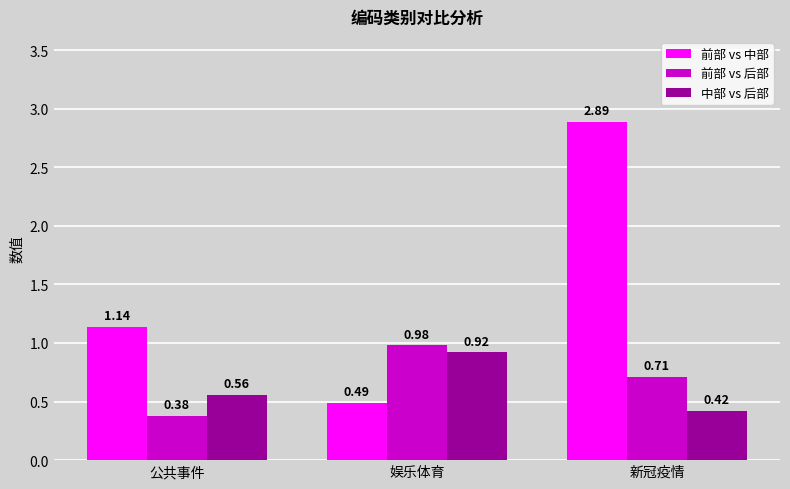

At how many categories does at least one series exceed 0?

3